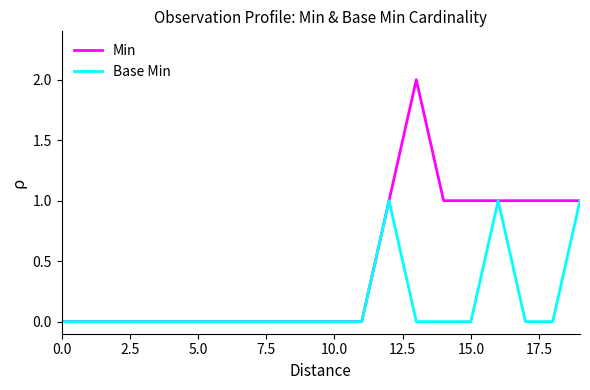

What is the difference between the second highest and minimum values in the Base Min series?

1